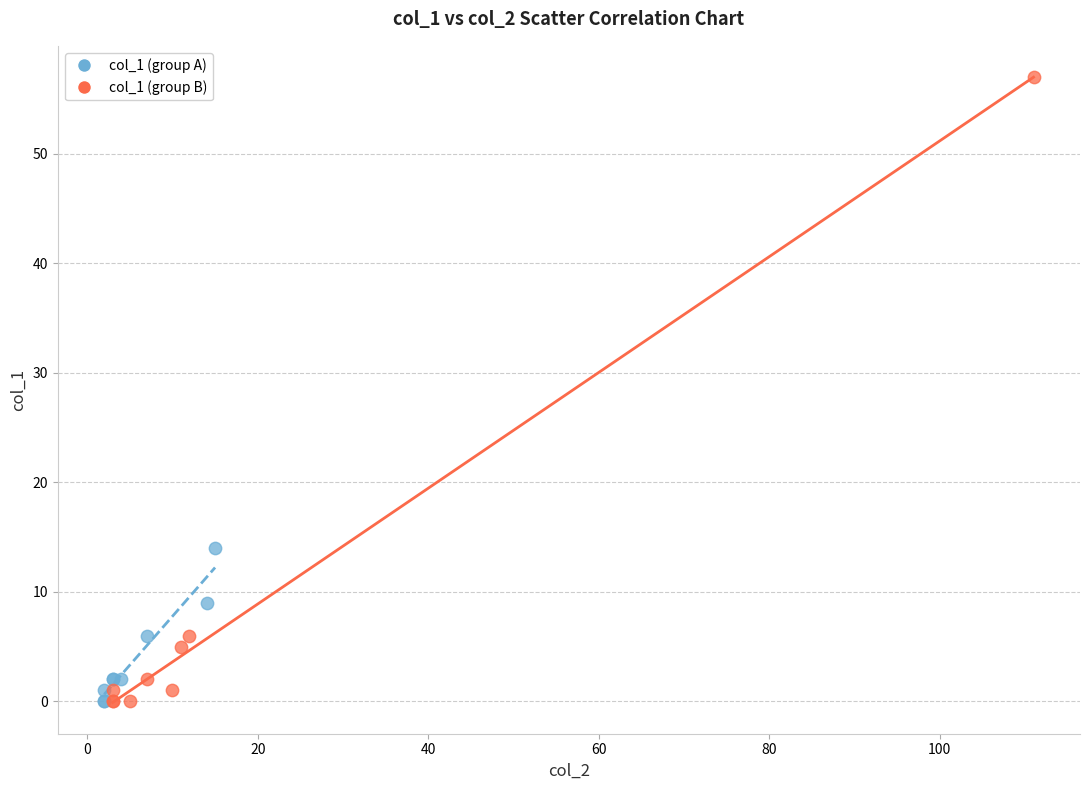

Which series reaches the maximum Y coordinate?

col_1 (group B)